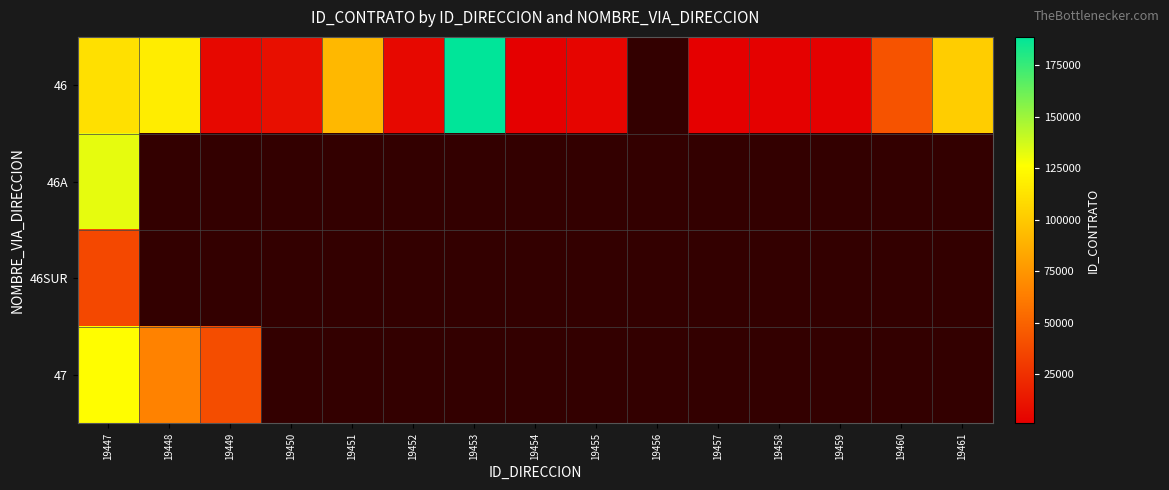

Between 19451 and 19457, which series saw the biggest shift?

46